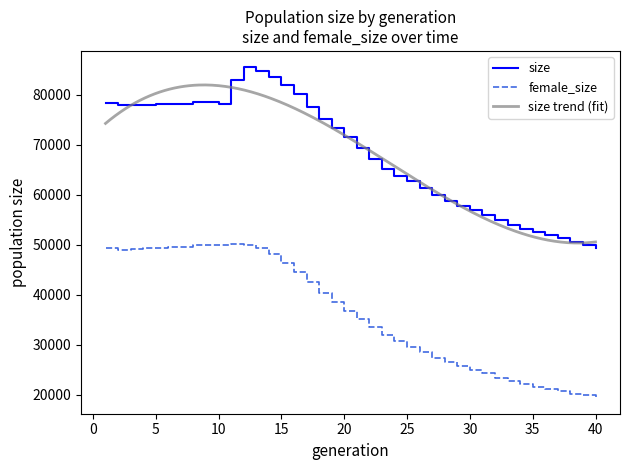

The value of size at 10 is 78196. True or false?

True